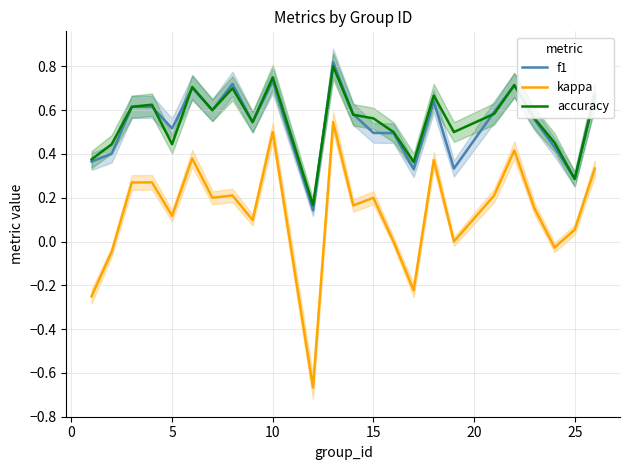

True or false: f1 and kappa cross at least once.

False